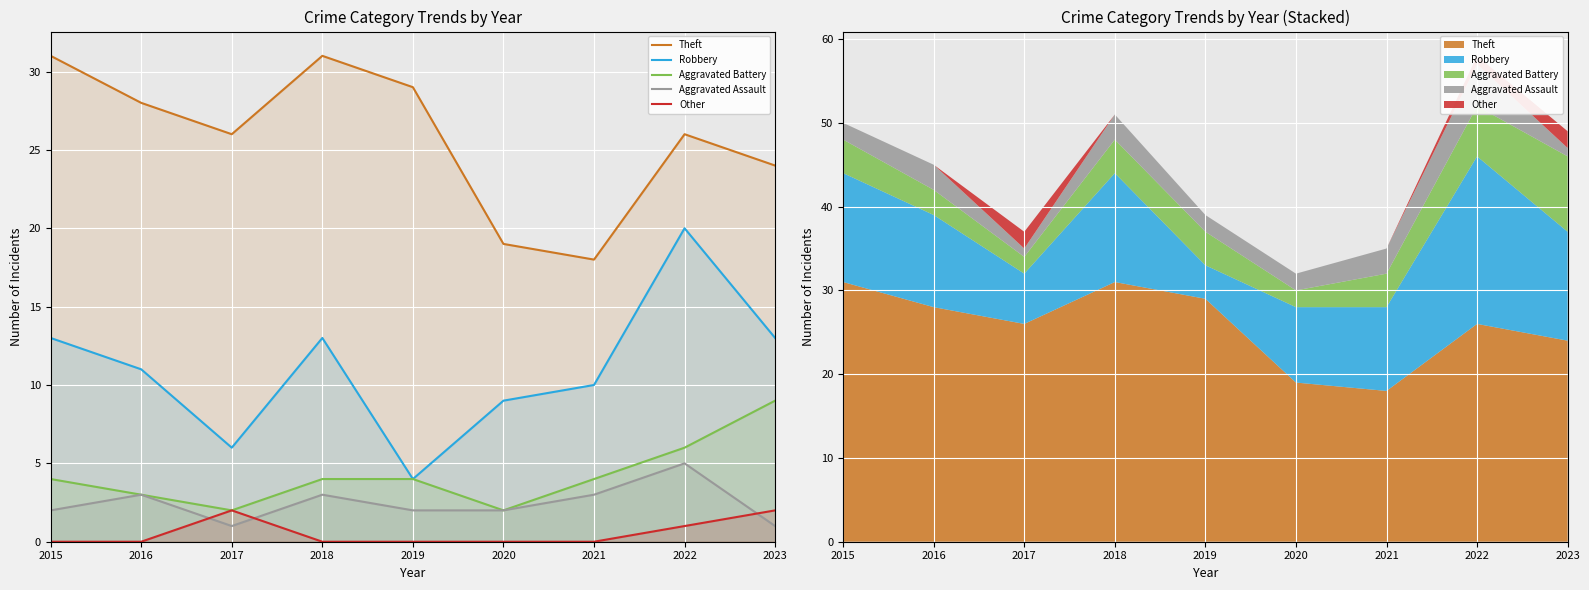

Reading left to right, extract all data points from this chart.

Theft: 2015=31	2016=28	2017=26	2018=31	2019=29	2020=19	2021=18	2022=26	2023=24
Robbery: 2015=13	2016=11	2017=6	2018=13	2019=4	2020=9	2021=10	2022=20	2023=13
Aggravated Battery: 2015=4	2016=3	2017=2	2018=4	2019=4	2020=2	2021=4	2022=6	2023=9
Aggravated Assault: 2015=2	2016=3	2017=1	2018=3	2019=2	2020=2	2021=3	2022=5	2023=1
Other: 2015=0	2016=0	2017=2	2018=0	2019=0	2020=0	2021=0	2022=1	2023=2